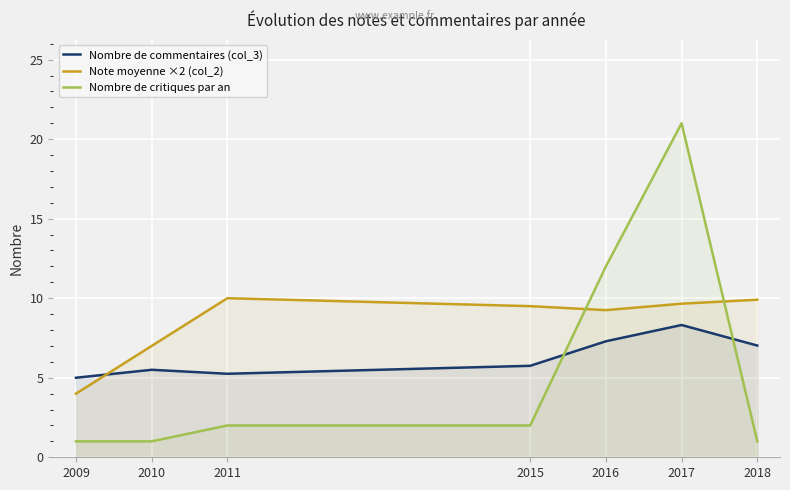

The value of Nombre de critiques par an at 2011 is 2.0. True or false?

True